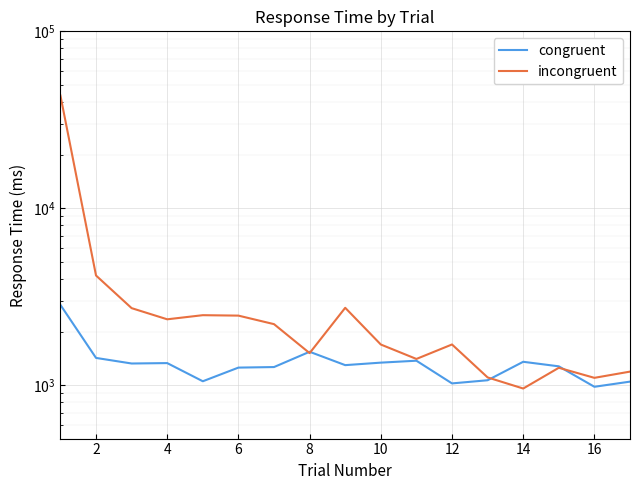

At which label is incongruent closest to 22159?

2